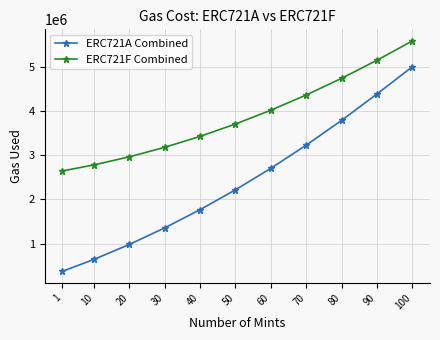

At which category is the sum across all series the highest?

100